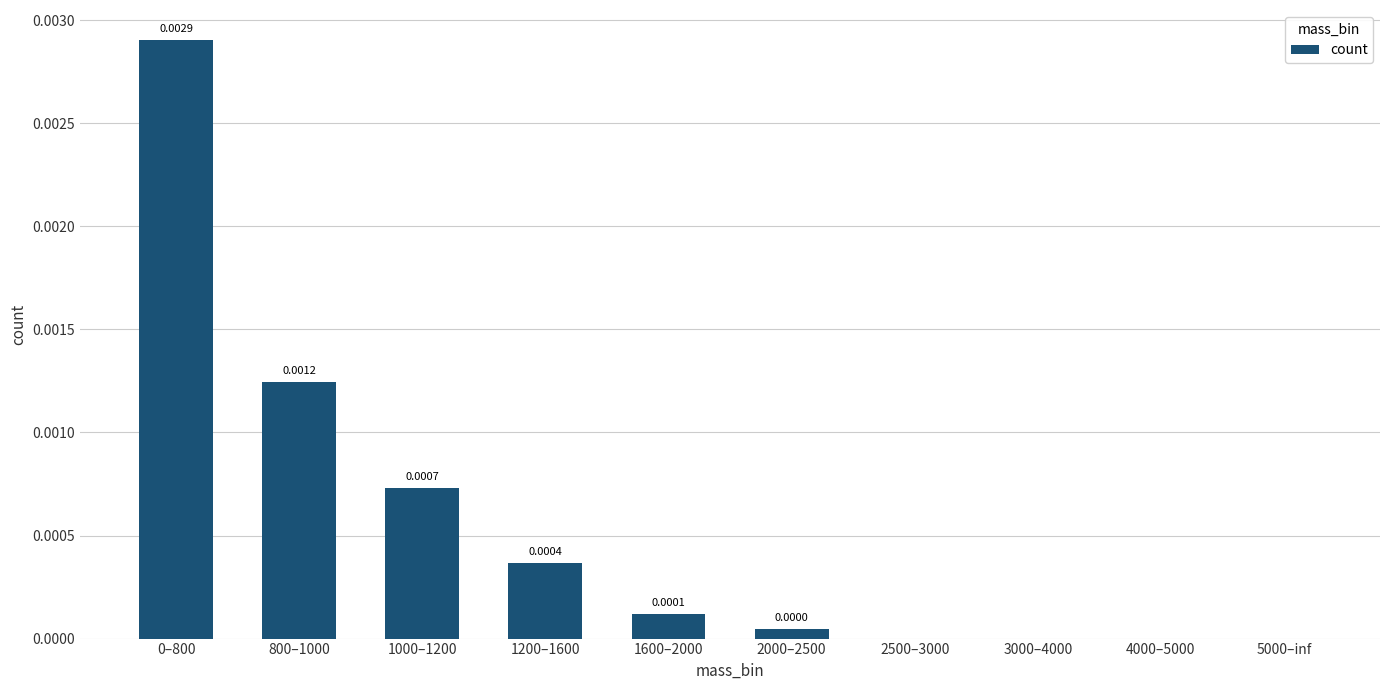

Which has a higher value, 800–1000 or 1200–1600?

800–1000